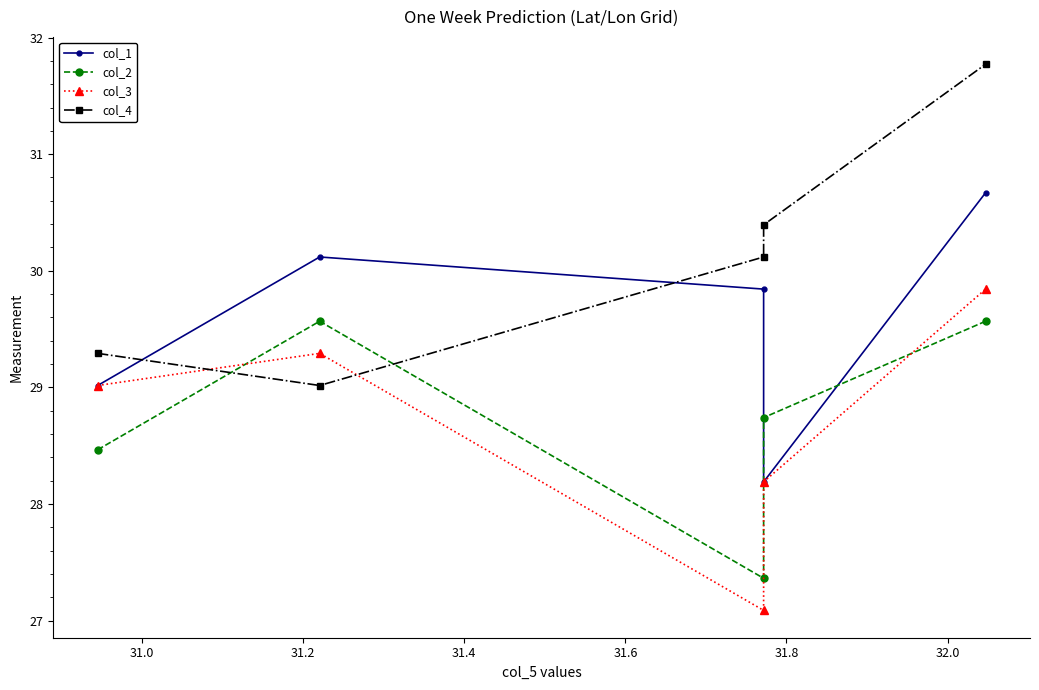

What are all the series names shown in the legend?

col_1, col_2, col_3, col_4